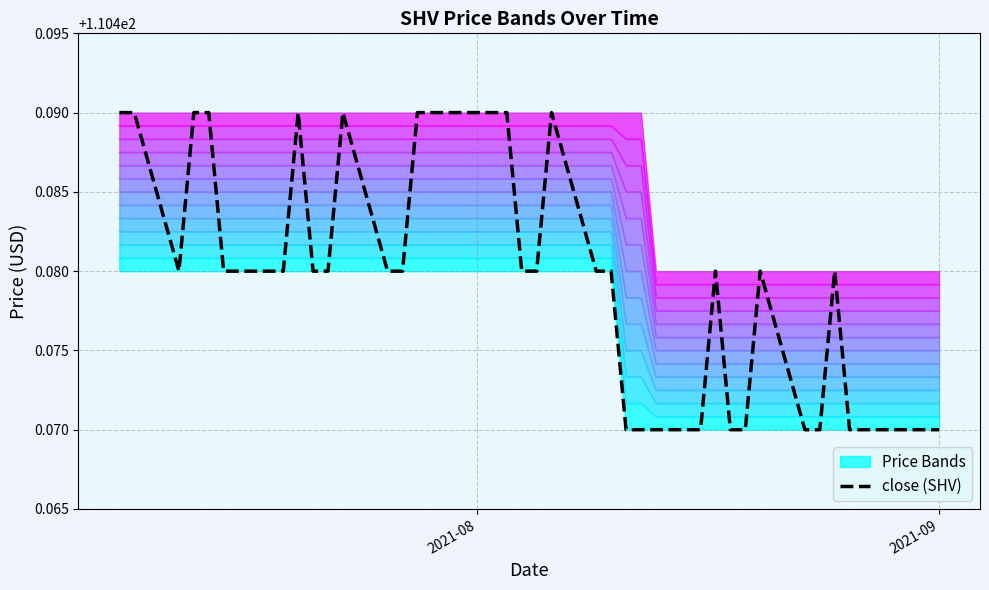

The chart shows a value of 110.5 at 2021-09. True or false?

True